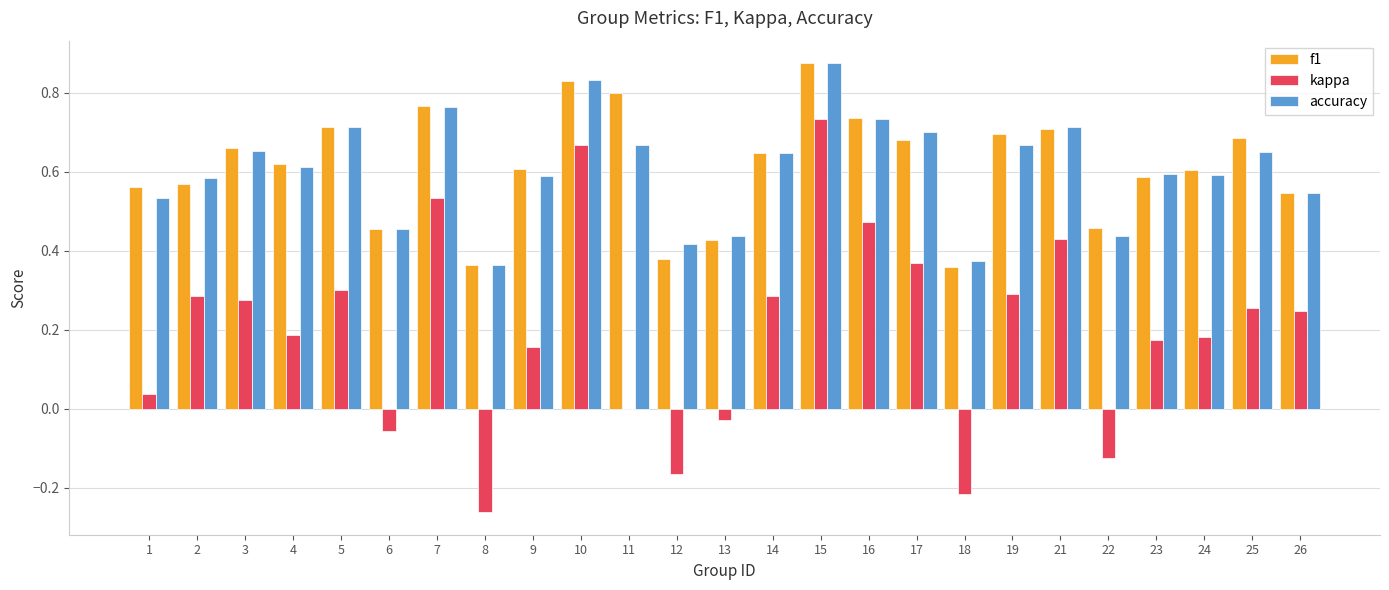

Does the chart contain stacked bars?

No